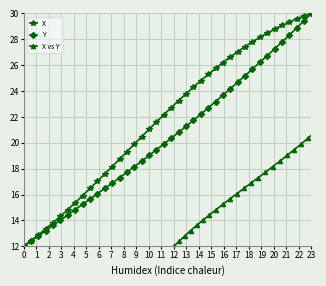

How many lines are shown in the chart?

3